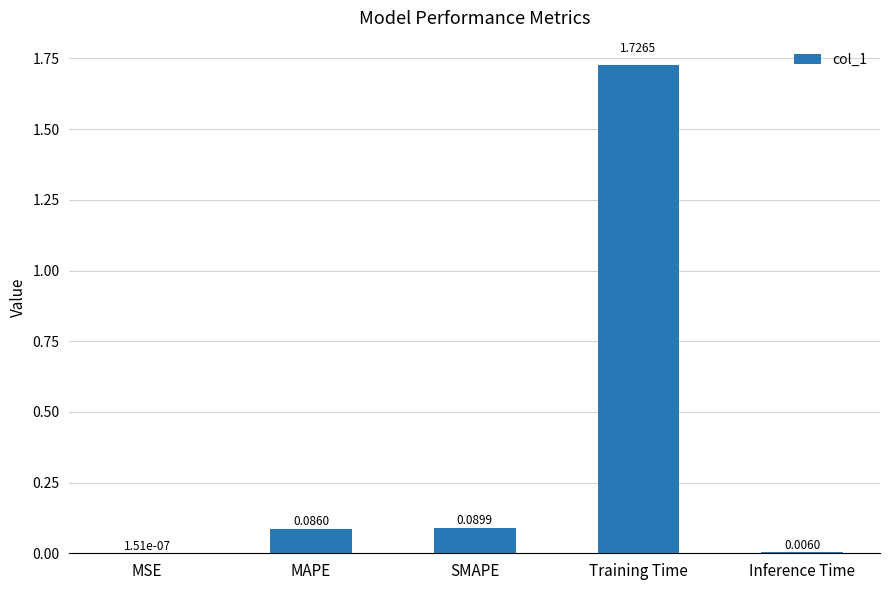

How many distinct data groups are displayed?

1